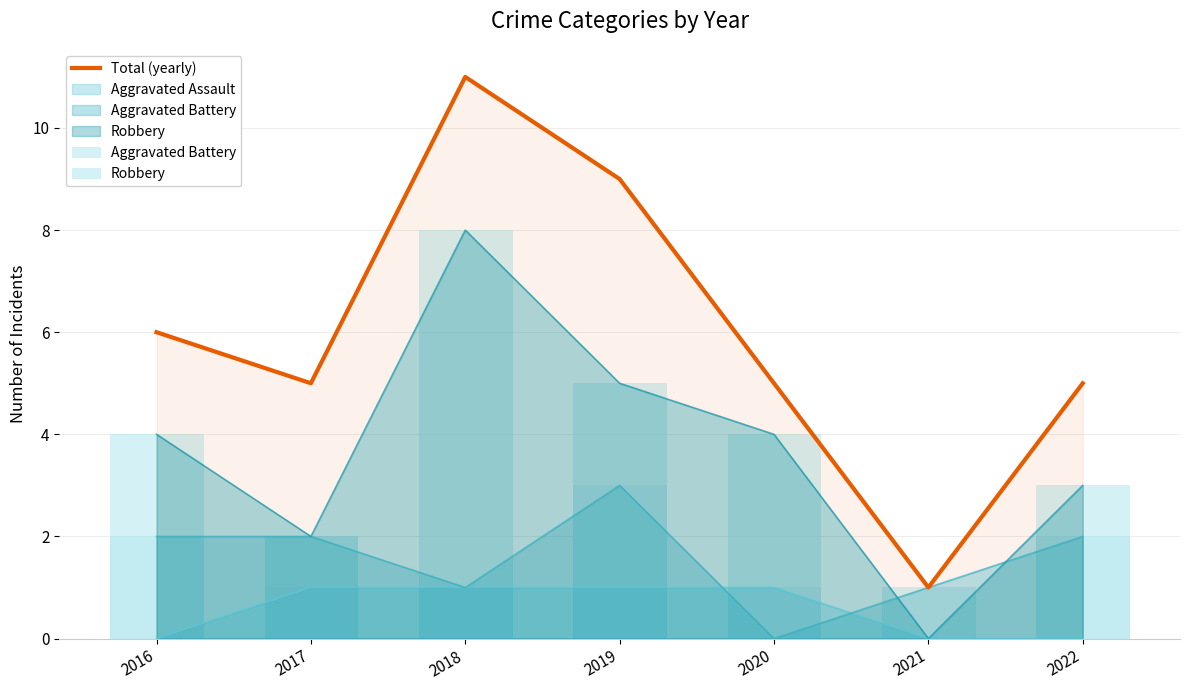

What is the difference between the second highest and second lowest values?

4